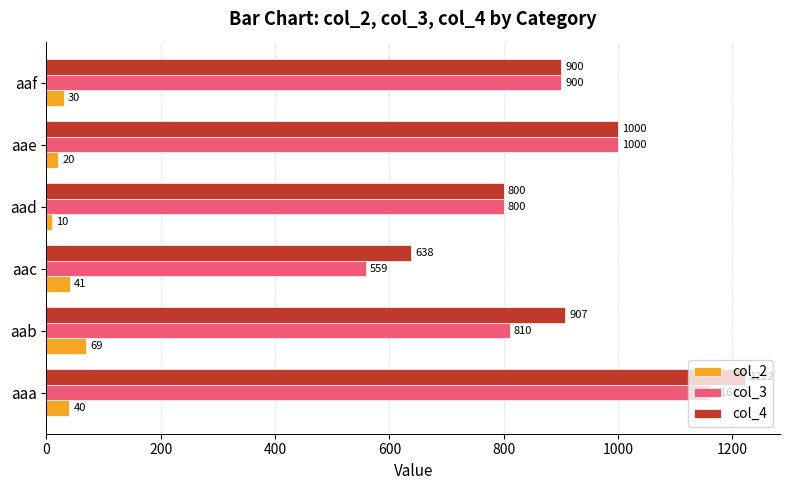

What is the difference between the maximum and minimum values in the col_4 series?

584